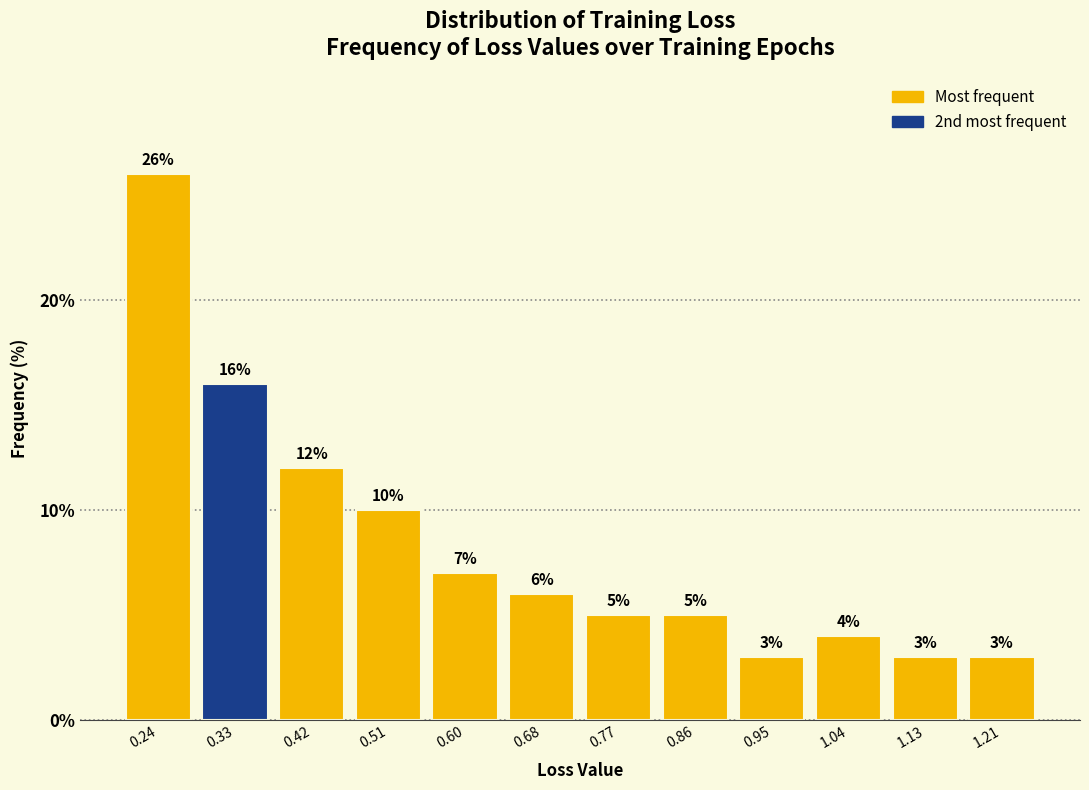

Reading left to right, list every bar in this chart as the range it spans on the x-axis followed by its height. The bar edges are not printed on the chart, so give them approximately, as read against the axis.

0.20 to 0.29: 26
0.29 to 0.37: 16
0.37 to 0.46: 12
0.46 to 0.55: 10
0.55 to 0.64: 7
0.64 to 0.73: 6
0.73 to 0.82: 5
0.82 to 0.91: 5
0.91 to 0.99: 3
0.99 to 1.08: 4
1.08 to 1.17: 3
1.17 to 1.26: 3